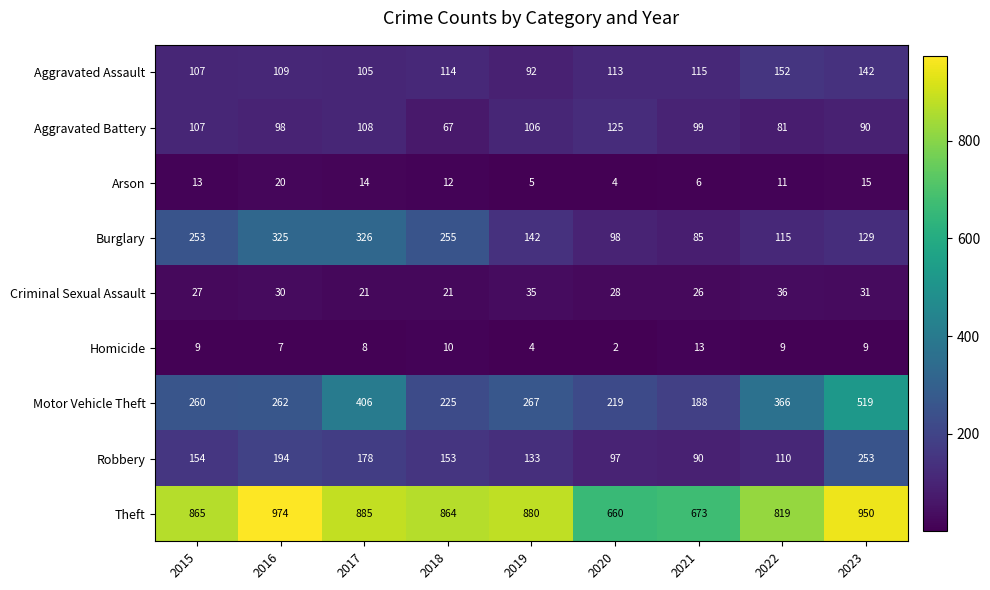

What is the maximum value for Aggravated Battery?

125